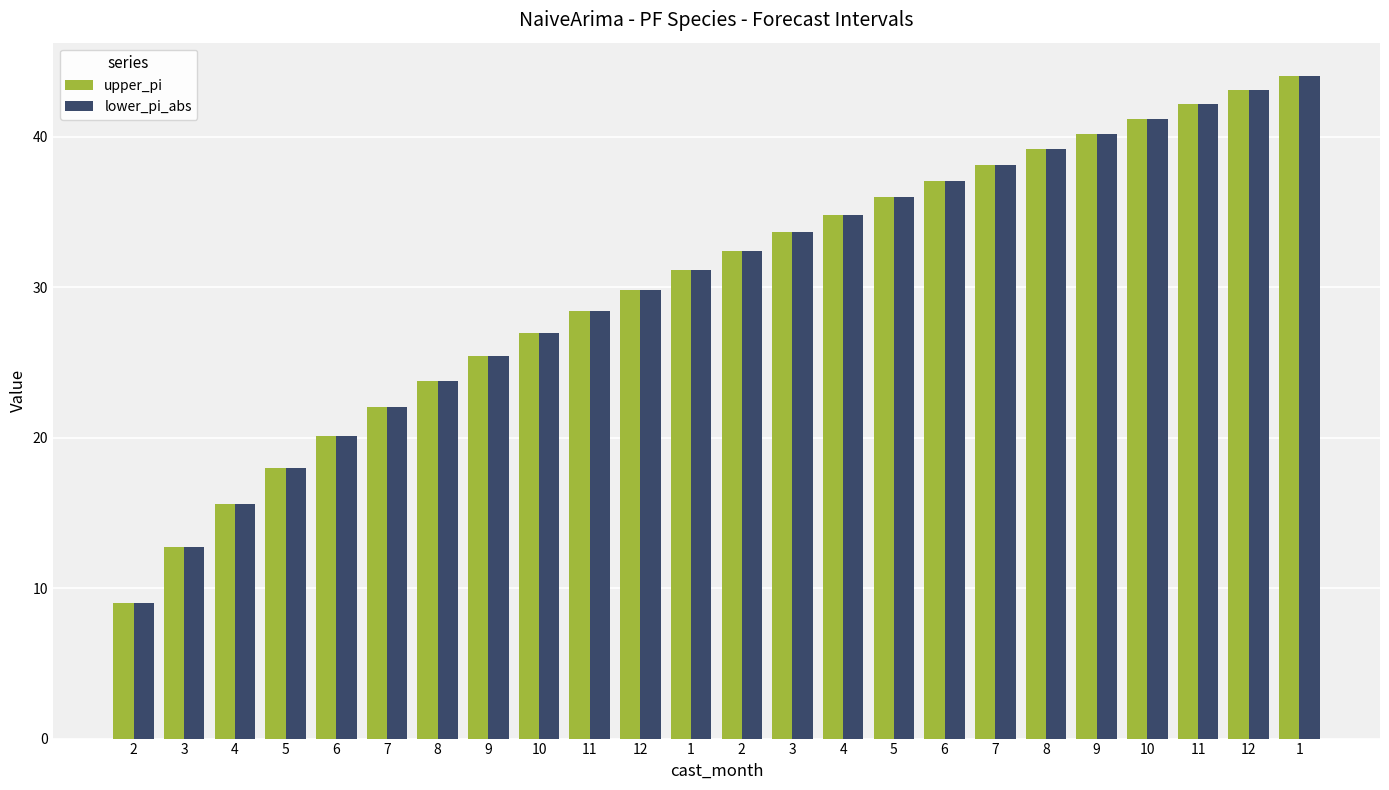

Rank the categories by lower_pi_abs value from highest to lowest.

1, 12, 11, 10, 9, 8, 7, 6, 5, 4, 3, 2, 1, 12, 11, 10, 9, 8, 7, 6, 5, 4, 3, 2